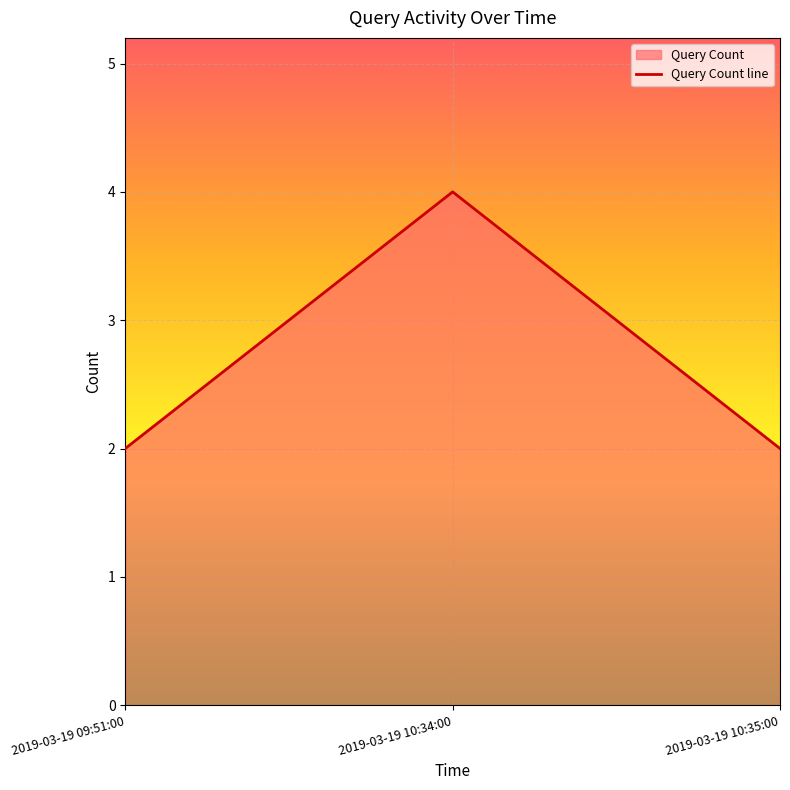

Reading left to right, transcribe all the data shown in this chart.

2019-03-19 09:51:00=2	2019-03-19 10:34:00=4	2019-03-19 10:35:00=2